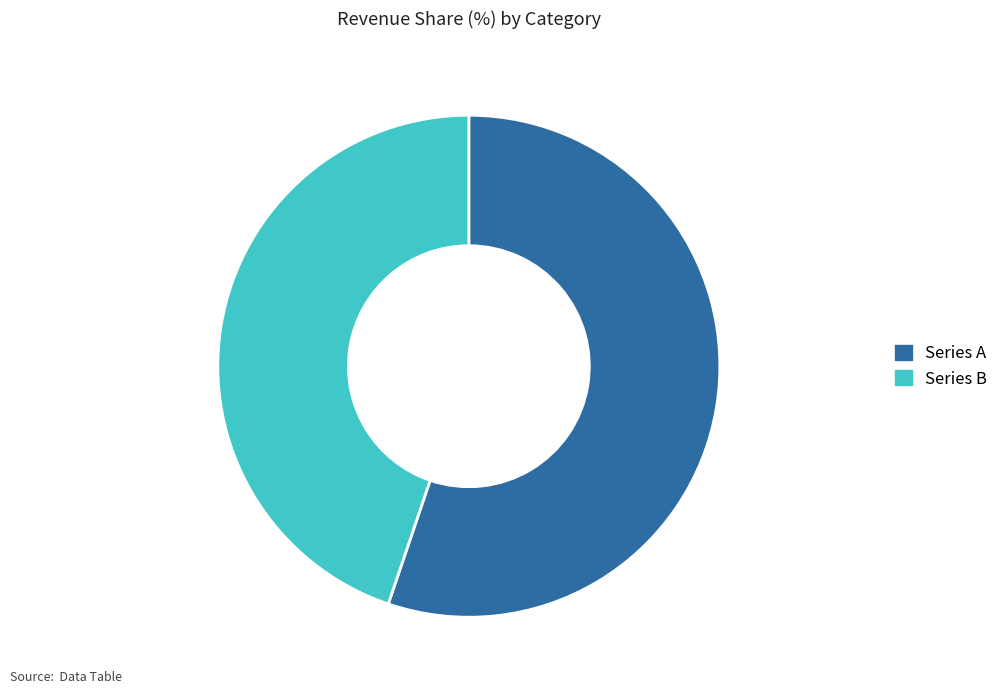

Is there any slice that represents more than half of the pie?

Yes